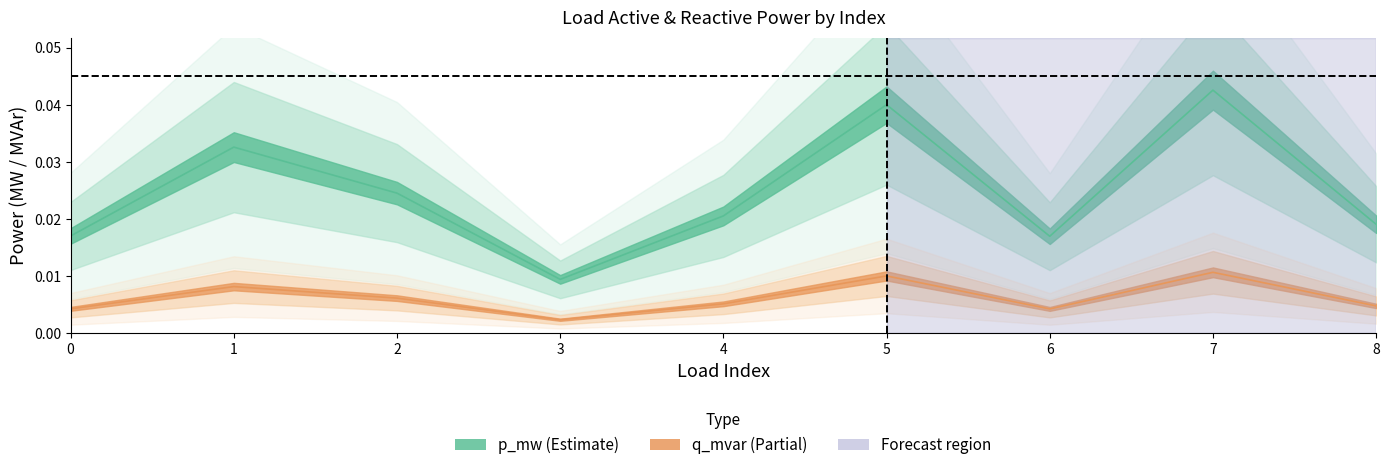

Where is the first local maximum for p_mw?

1